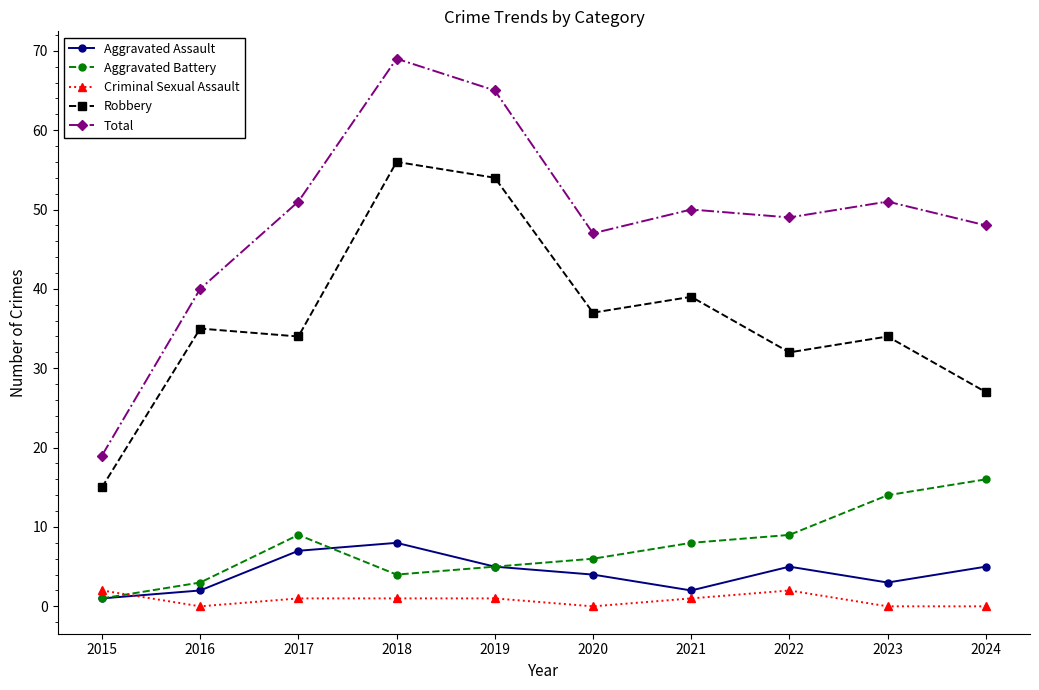

The Aggravated Battery series shows 2 at 2020. True or false?

False